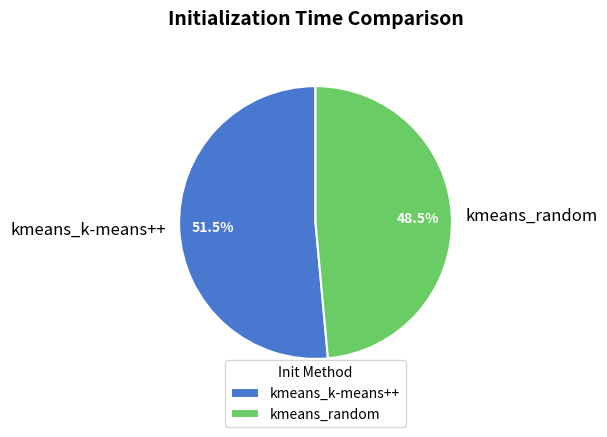

Does kmeans_k-means++ represent more than half of the total?

Yes